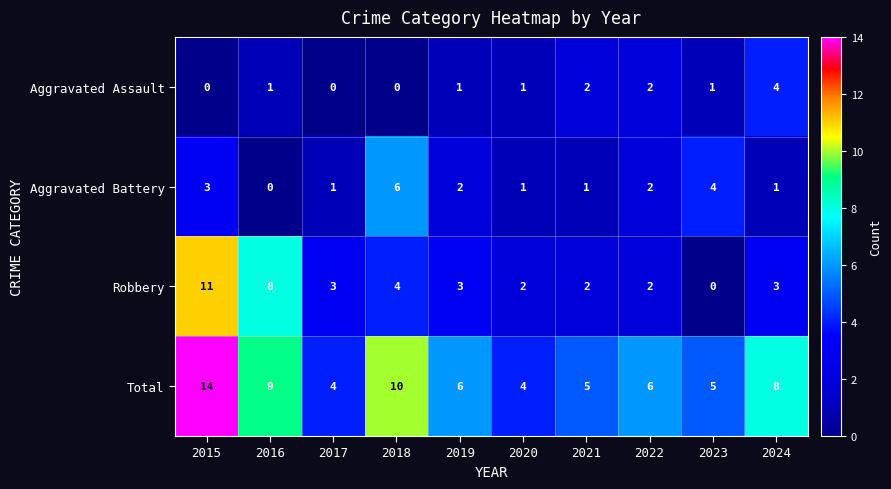

How many data points in Total are less than 6?

4